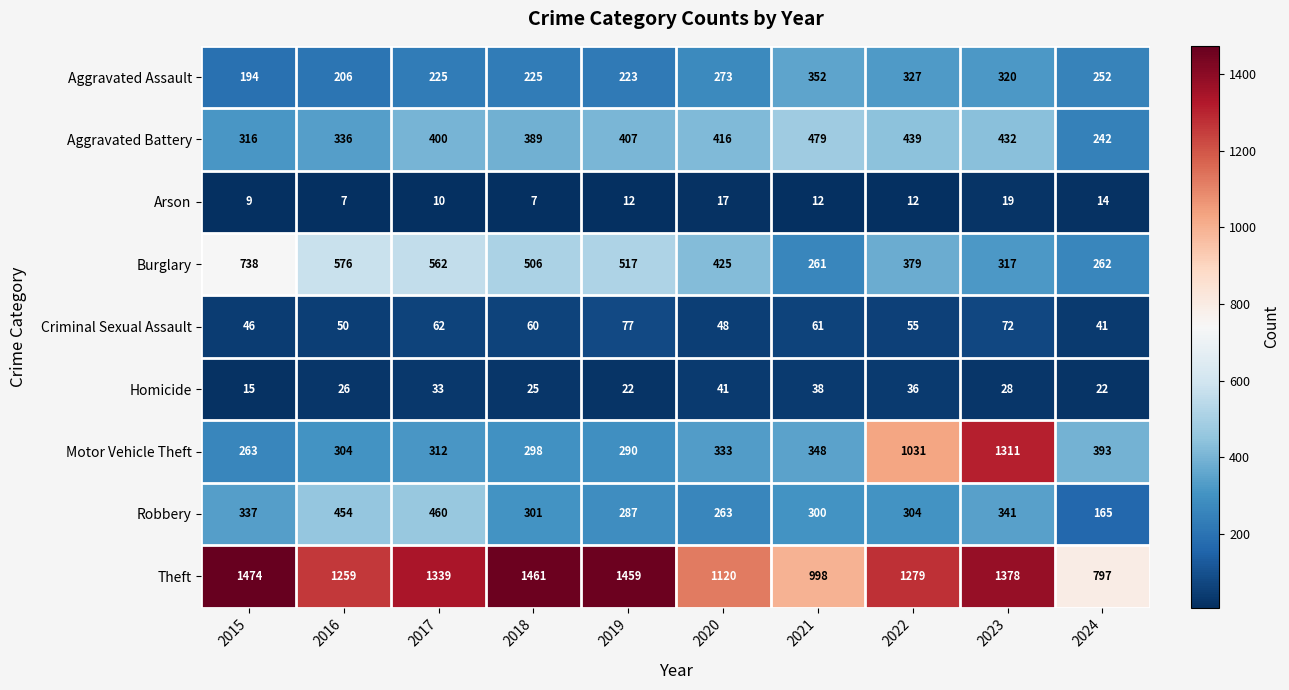

Rank the series at 2017 from highest to lowest value.

Theft, Burglary, Robbery, Aggravated Battery, Motor Vehicle Theft, Aggravated Assault, Criminal Sexual Assault, Homicide, Arson